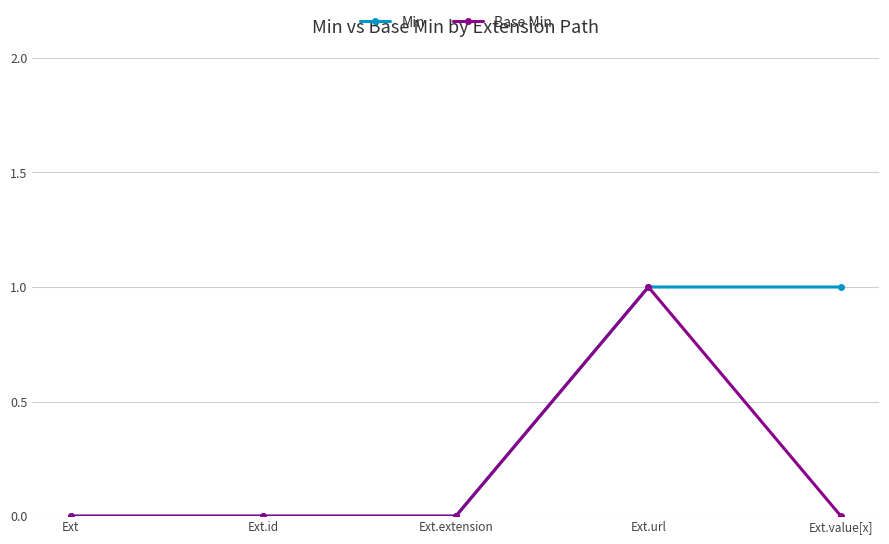

Rank the series at Ext.value[x] from highest to lowest value.

Min, Base Min